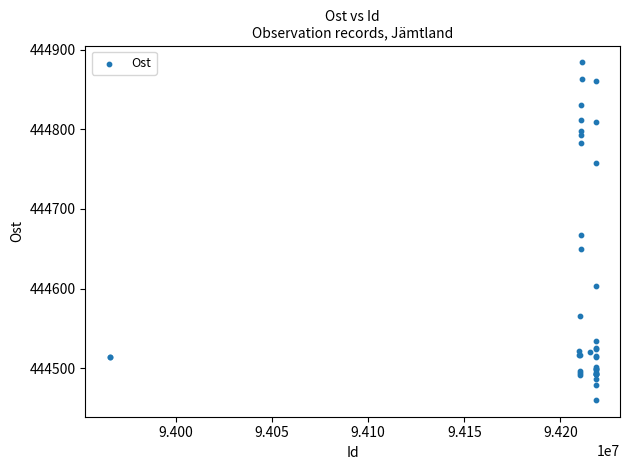

What Y value in the scatter plot is closest to 444672?

444667.3